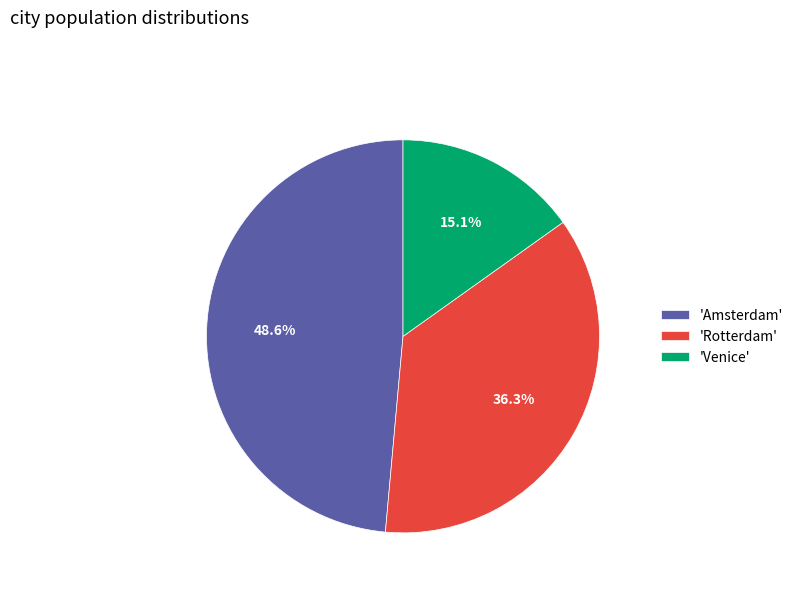

Is the sum of 'Amsterdam' and 'Venice' greater than half?

Yes